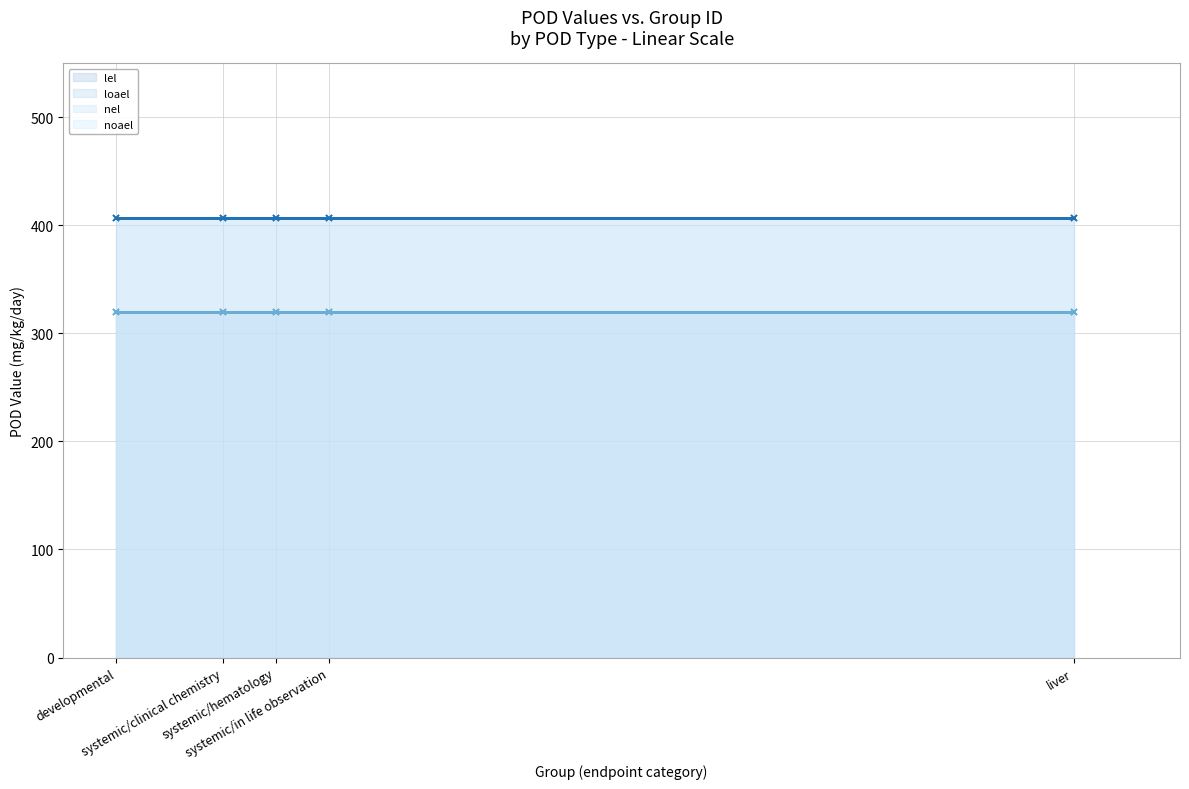

What is the sum of the loael (line) values at systemic/hematology and systemic/in life observation?

814